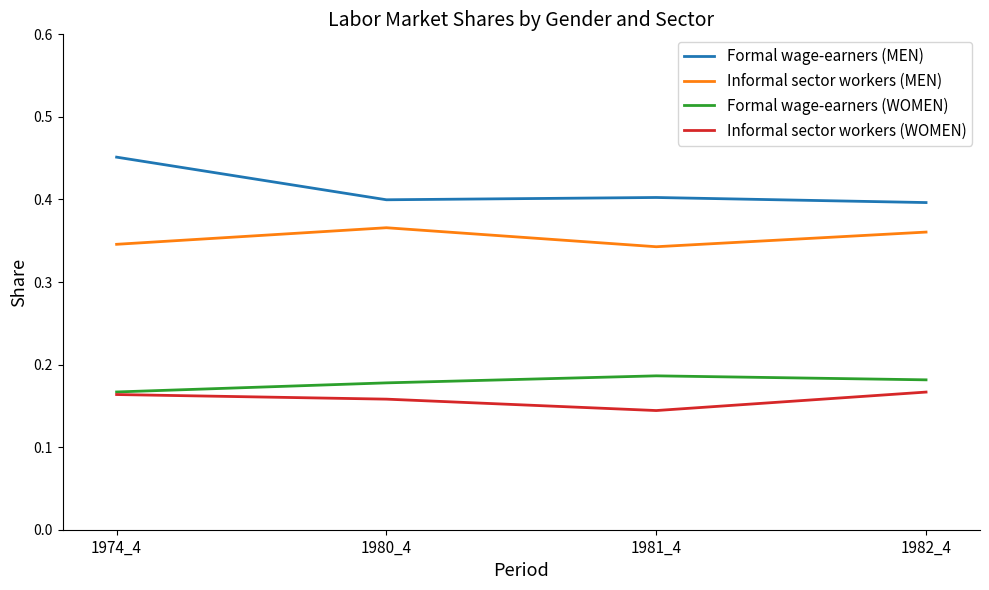

What is the total value across all series at 1982_4?

1.1